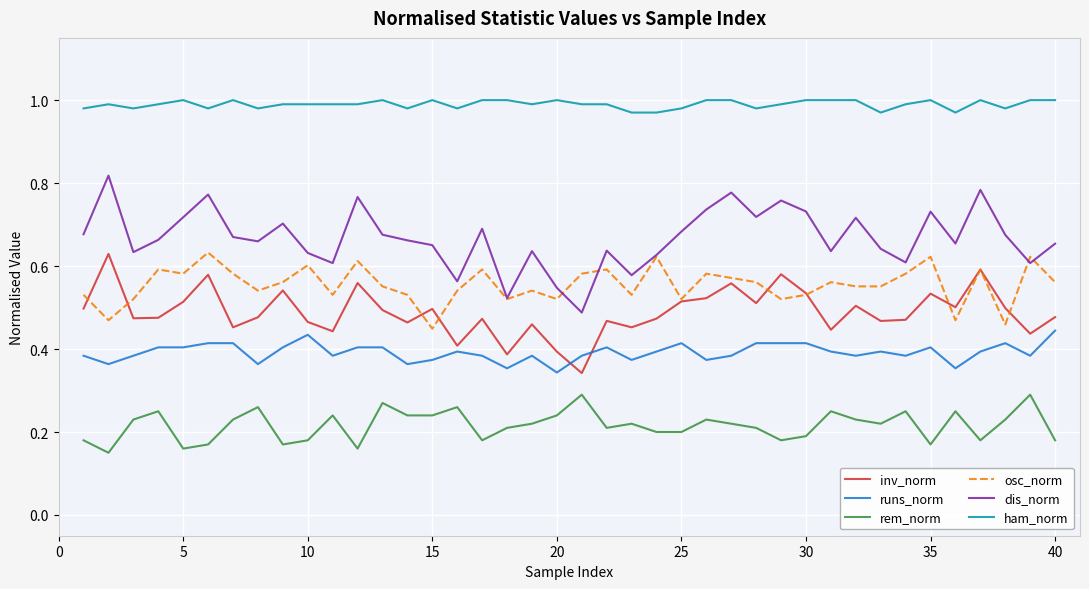

True or false: dis_norm and inv_norm cross at least once.

False